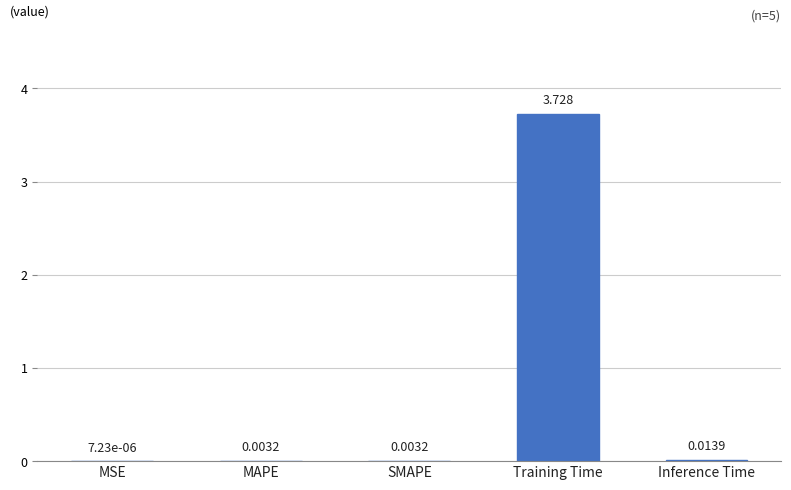

Which label corresponds to the largest value in the chart?

Training Time